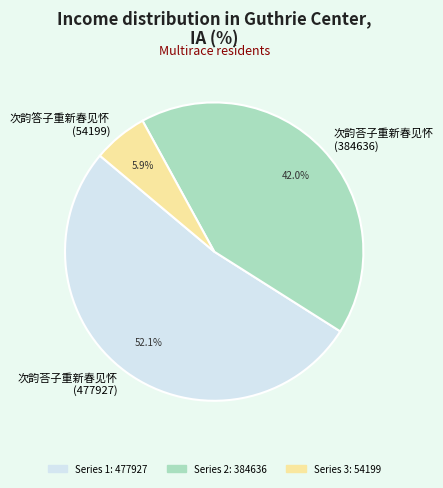

What is the largest slice in the pie chart?

次韵荅子重新春见怀 (477927)